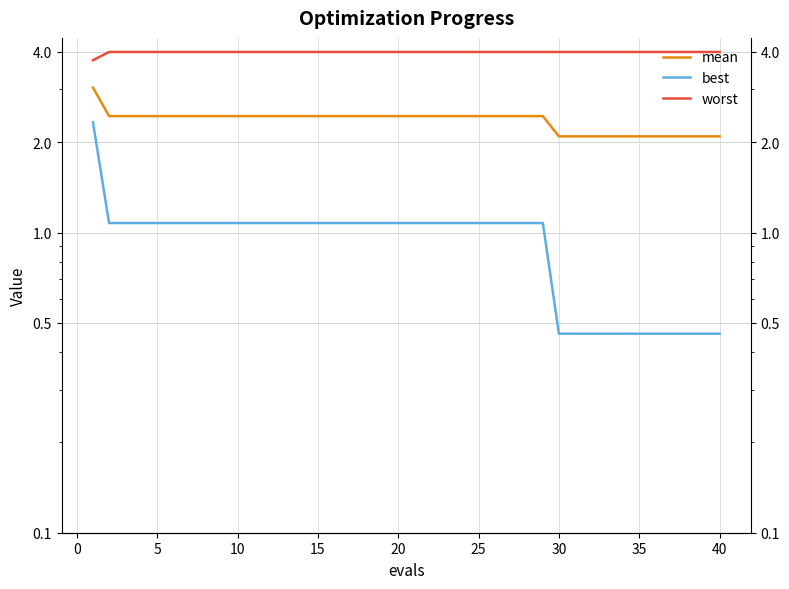

What is the sum of all best values?

37.5